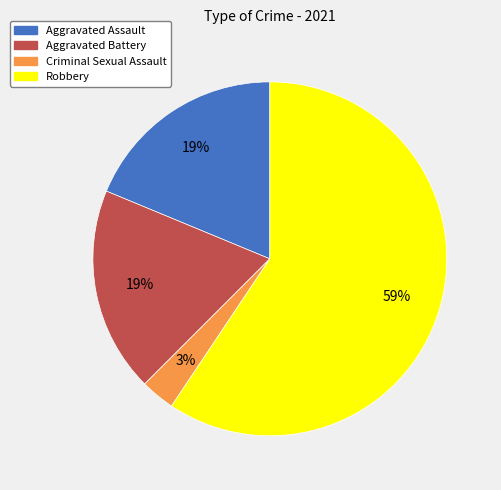

To the nearest percent, what is the difference between the Criminal Sexual Assault and Aggravated Assault slice percentages?

16%